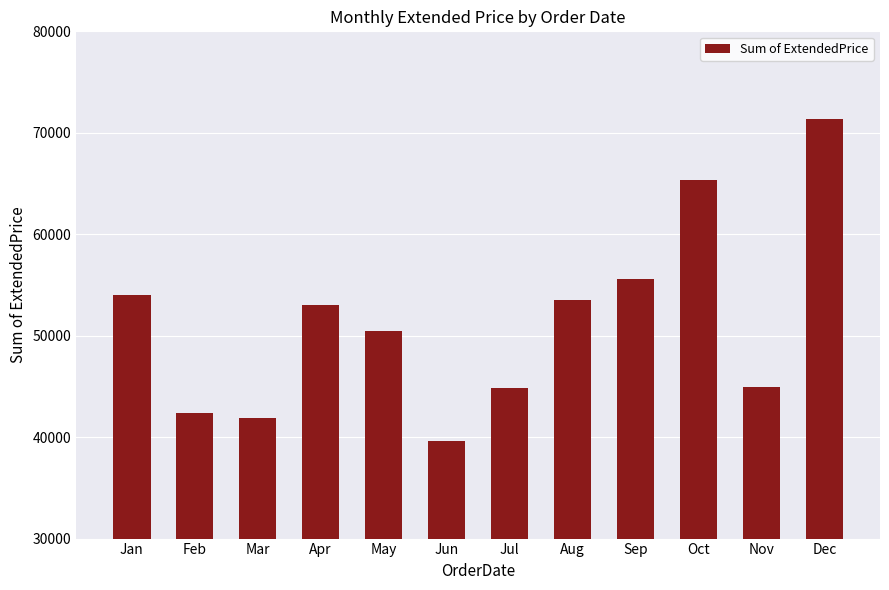

Which category has the lowest value across all series?

Jun